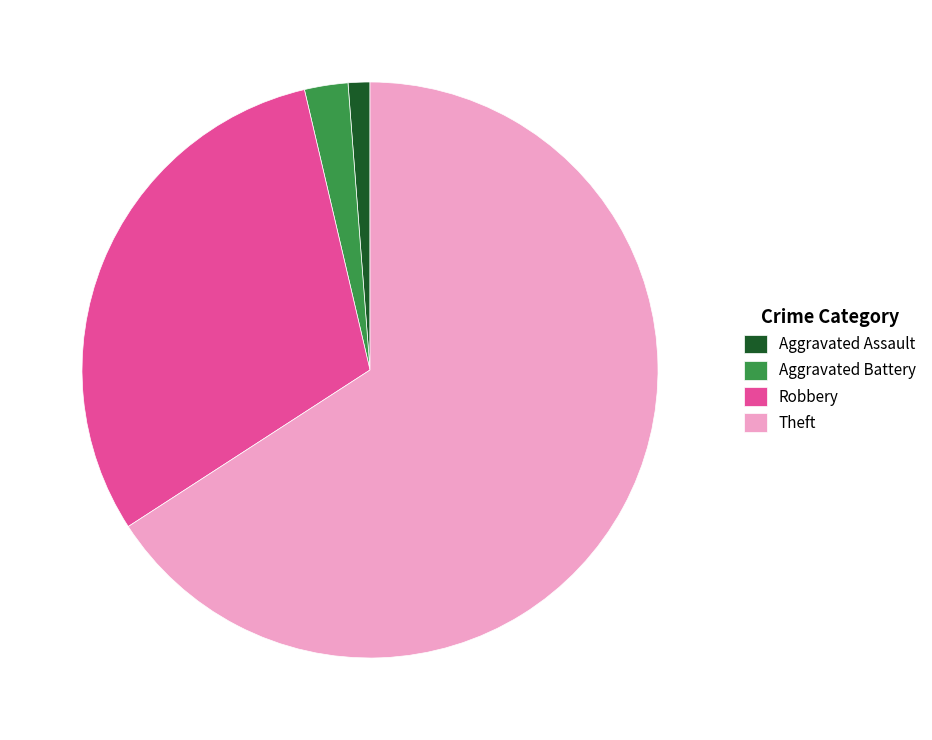

Combined, do Aggravated Assault and Theft account for over 50%?

Yes